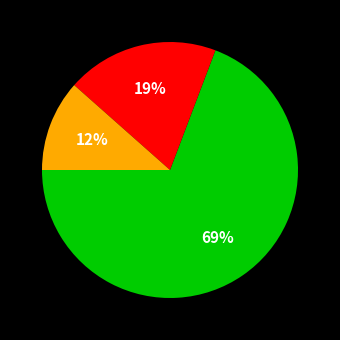

Does any single category account for the majority?

Yes